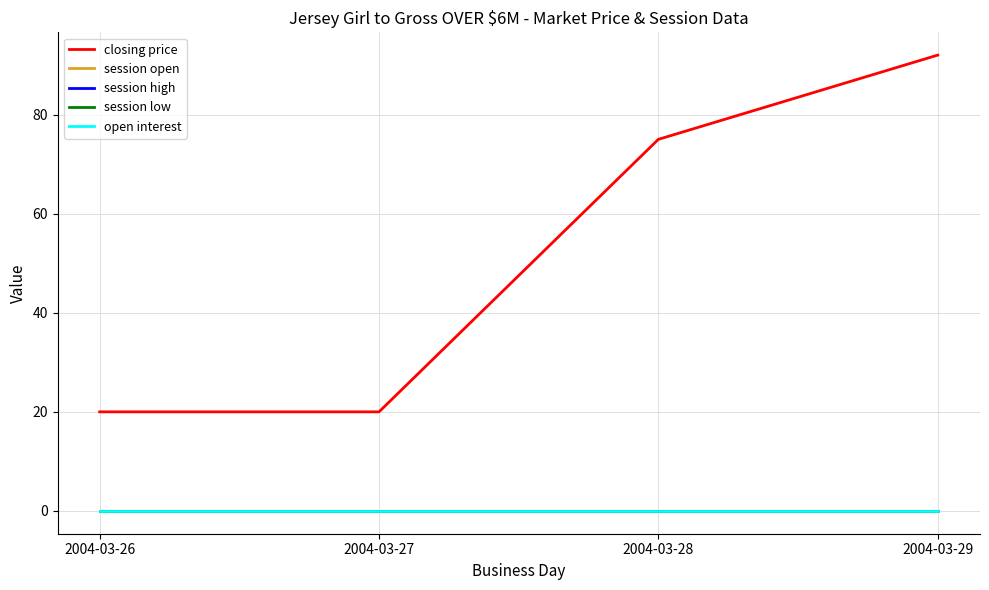

Is this an area chart (filled region under the line)?

No